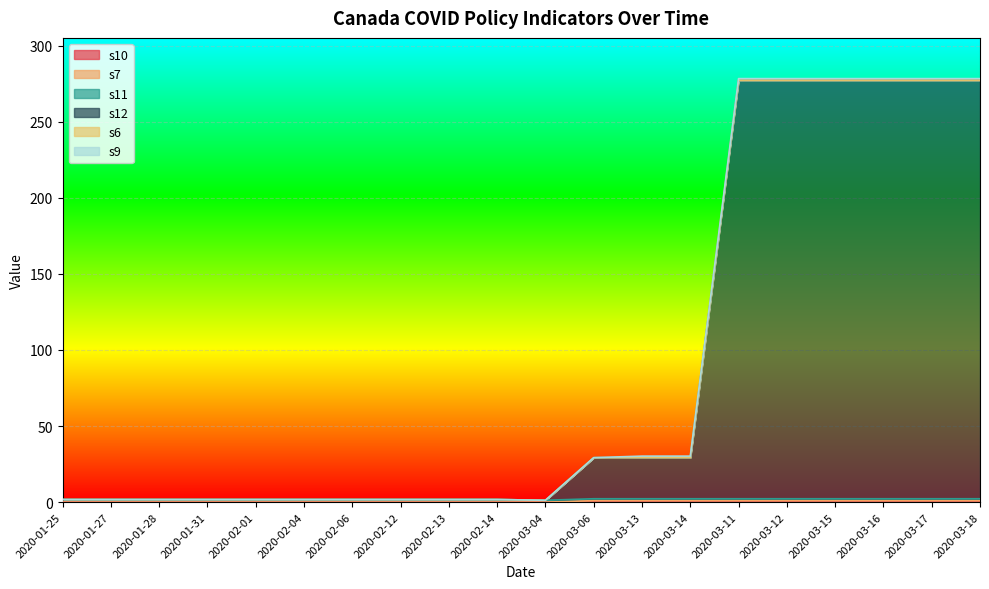

The s6 series shows 0.0 at 2020-01-25. True or false?

True